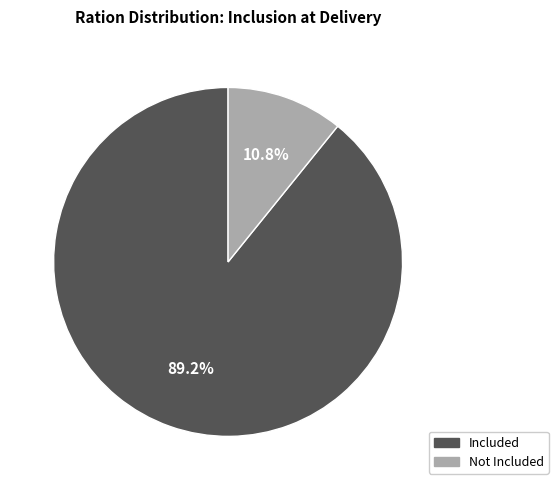

Is there any slice that represents more than half of the pie?

Yes